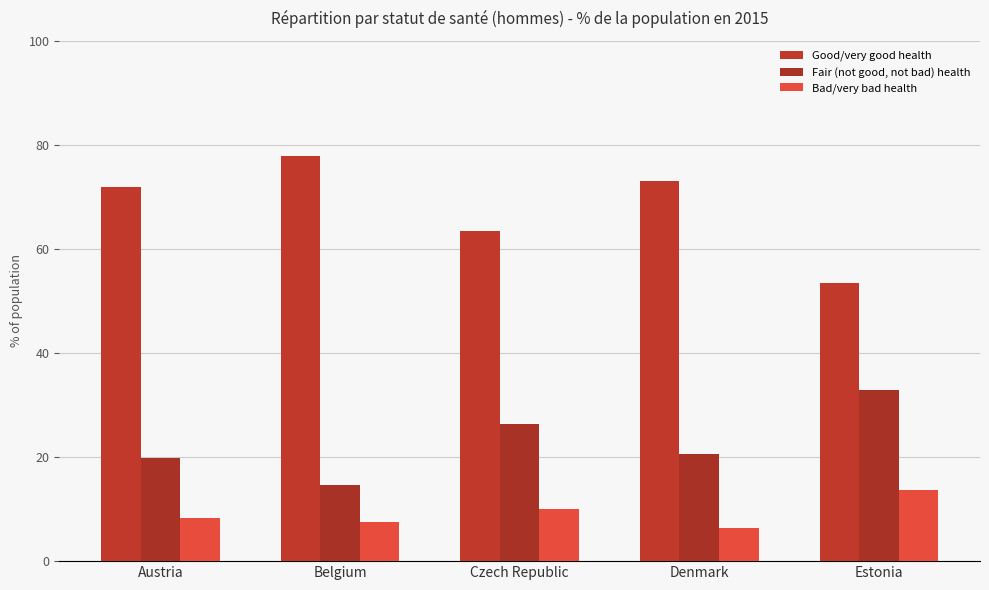

Is it true that Good/very good health equals 42.7 at Czech Republic?

False